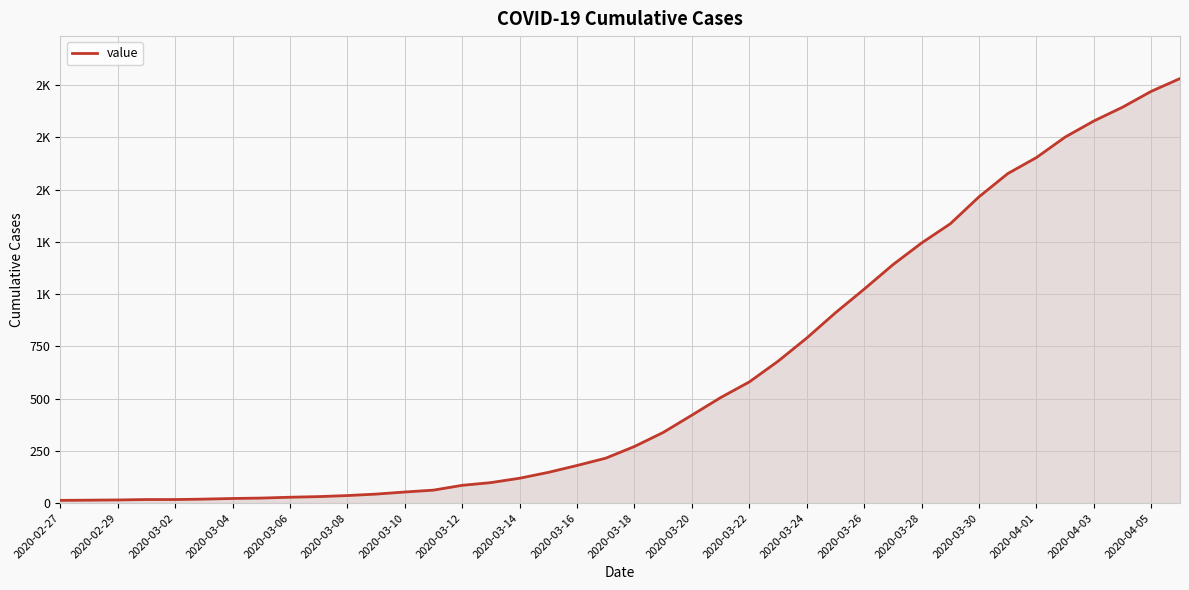

Which label corresponds to the smallest value in the chart?

2020-02-27